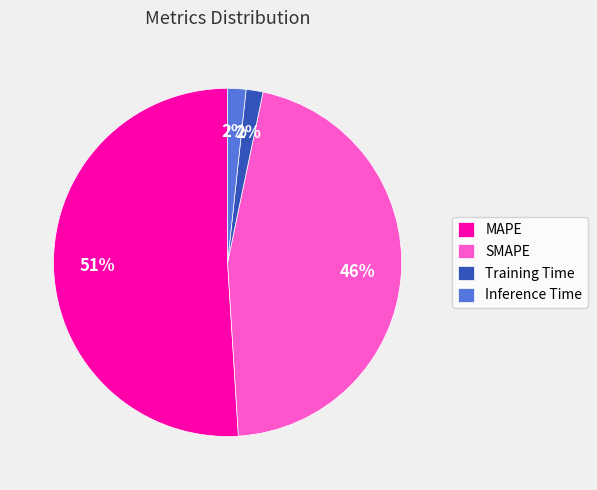

Is it true that MAPE is 65% of the pie?

False